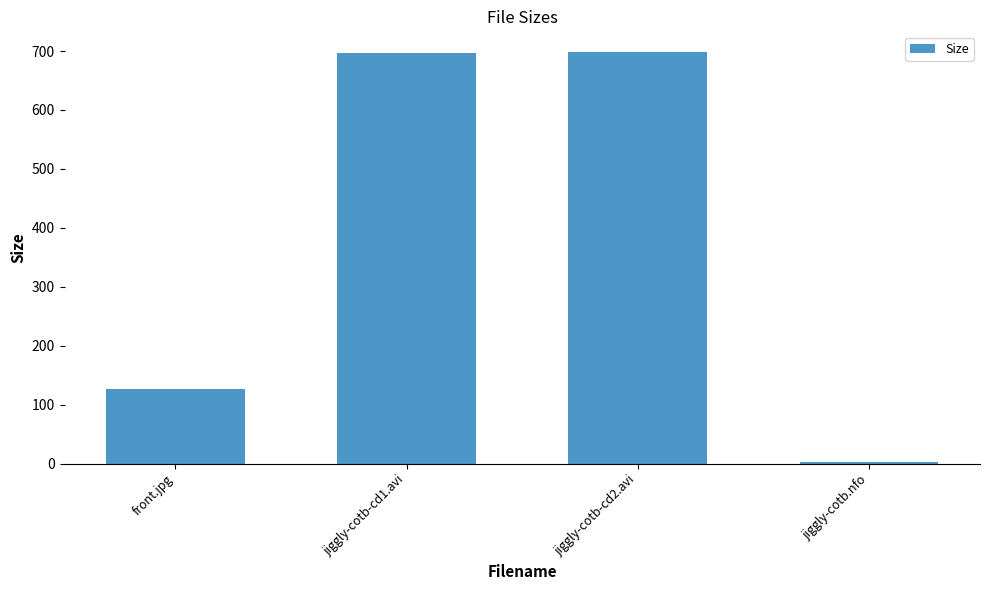

Where does the data first go above 697?

jiggly-cotb-cd1.avi